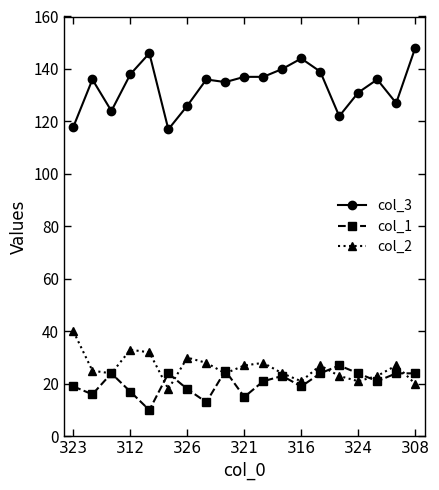

What is the smallest value displayed?

10